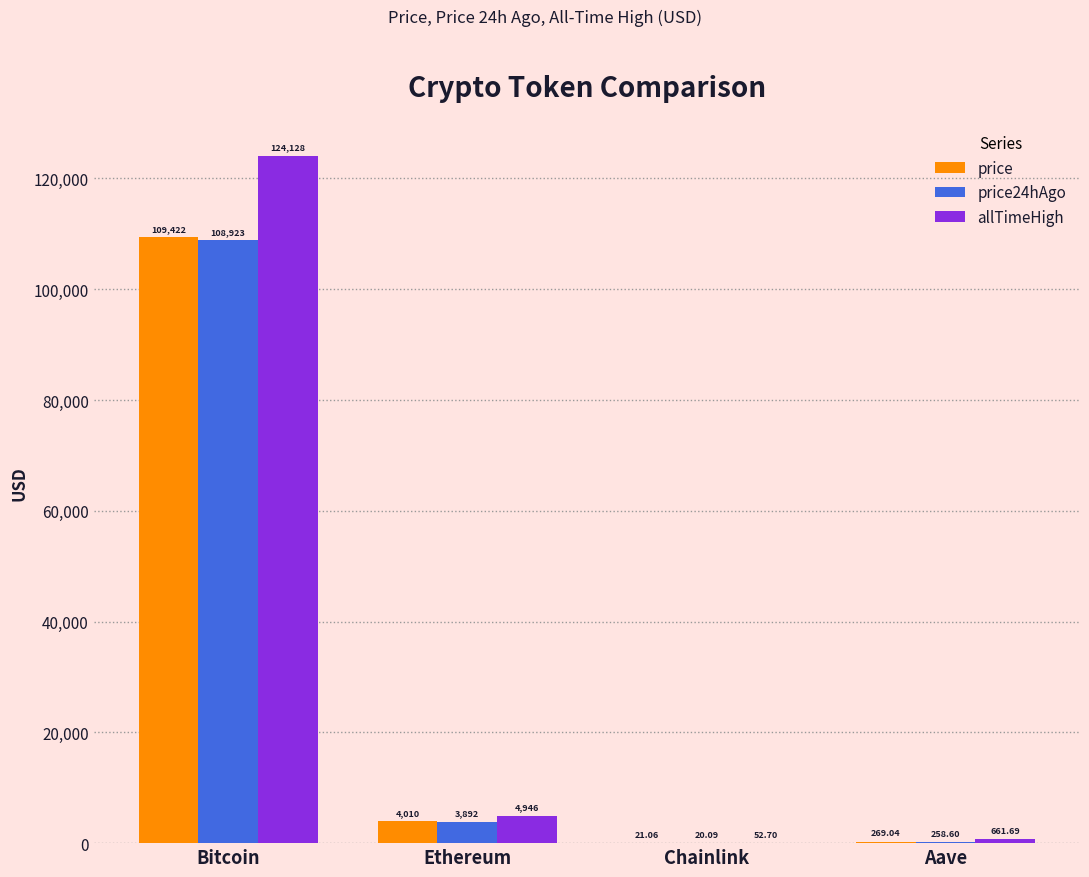

What is the sum of all price24hAgo values?

113093.8